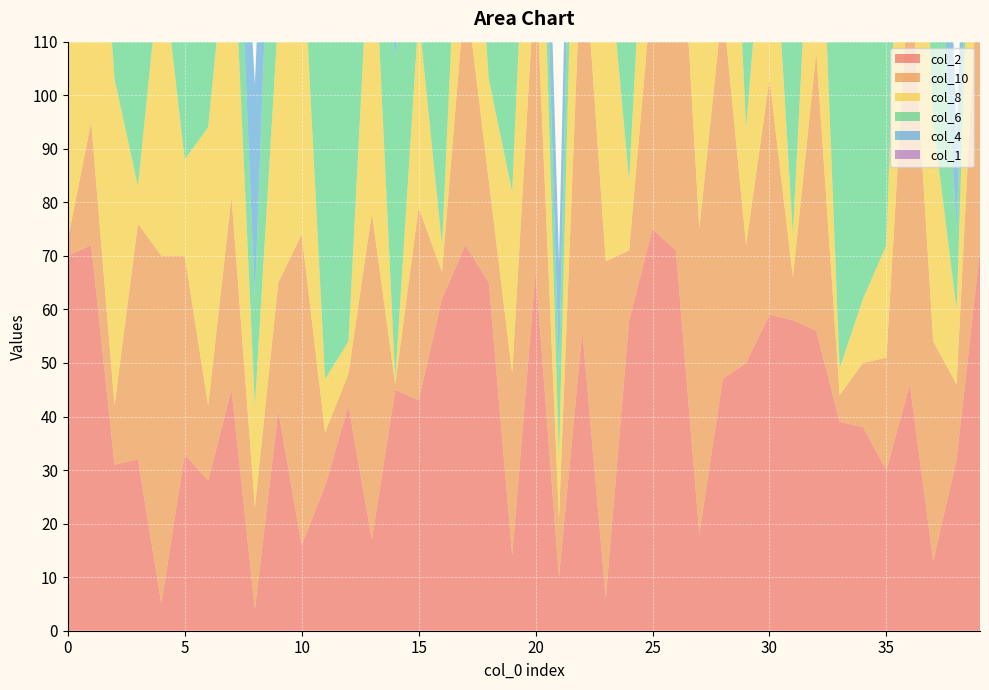

Reading right to left, transcribe all the data shown in this chart.

col_2: 71	32	13	46	30	38	39	56	58	59	50	47	18	71	75	58	6	56	10	67	14	65	72	62	43	45	17	42	27	16	41	4	45	28	33	5	32	31	72	70
col_10: 62	14	41	79	21	12	5	52	8	44	22	70	57	80	46	13	63	76	11	57	34	19	48	5	36	1	61	6	10	58	24	19	36	14	37	65	44	11	23	3
col_8: 62	14	41	79	21	12	5	52	8	44	22	70	57	80	46	13	63	76	11	57	34	19	48	5	36	1	61	6	10	58	50	19	57	52	18	56	7	61	71	38
col_6: 3	15	54	68	64	66	69	20	77	2	51	24	27	66	74	69	26	32	16	15	40	70	29	59	44	60	22	76	64	51	67	20	30	35	59	75	78	55	21	43
col_4: 28	17	76	37	55	74	78	67	10	26	9	36	34	54	28	17	7	21	21	22	55	68	51	25	9	31	78	34	12	49	26	40	13	25	66	48	73	80	1	39
col_1: 0	0	0	0	0	0	0	0	0	0	0	1	1	0	0	0	0	0	0	0	0	0	0	0	0	0	0	0	0	0	0	0	0	0	0	0	0	0	0	0